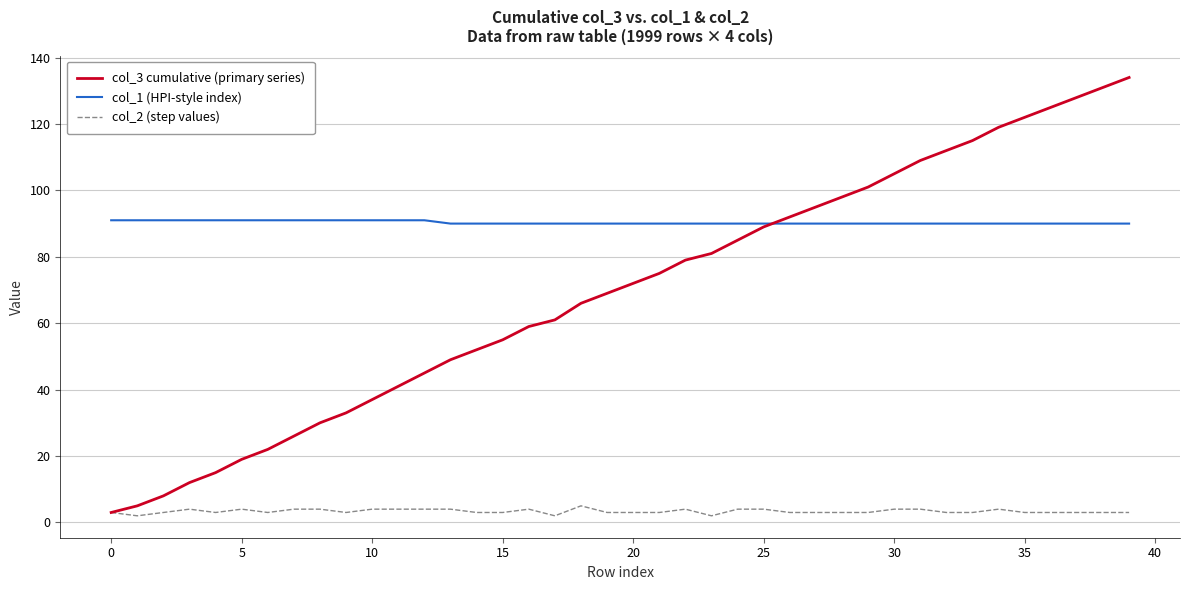

Which series has the largest total across all categories?

col_1 (HPI-style index)